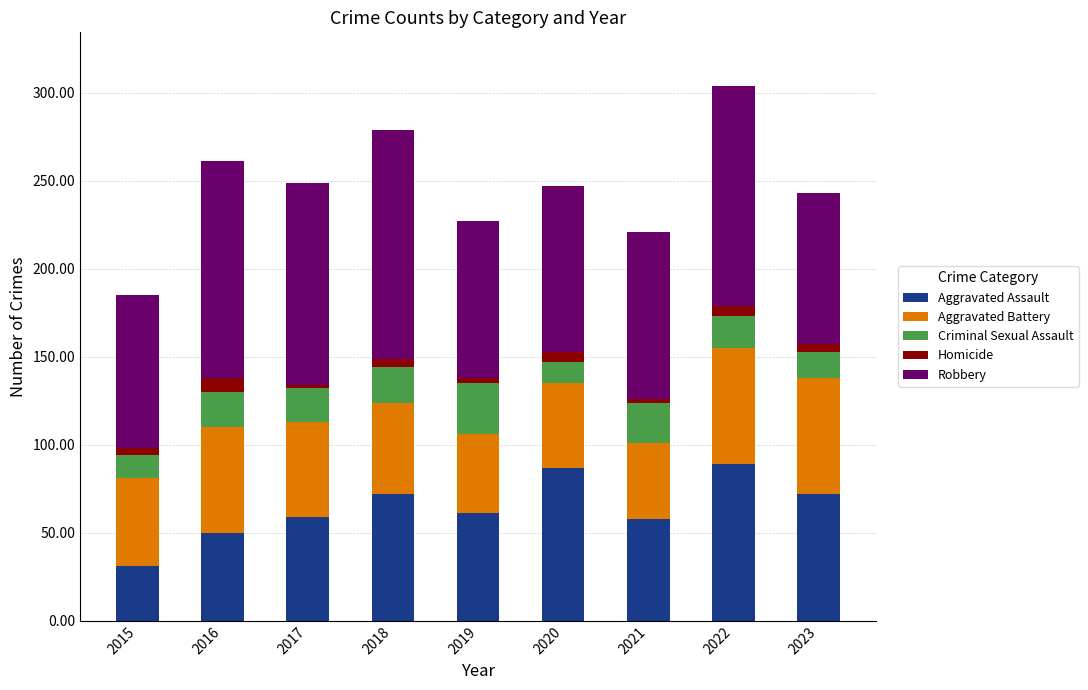

What is the difference between the maximum and minimum values in the Aggravated Assault series?

58